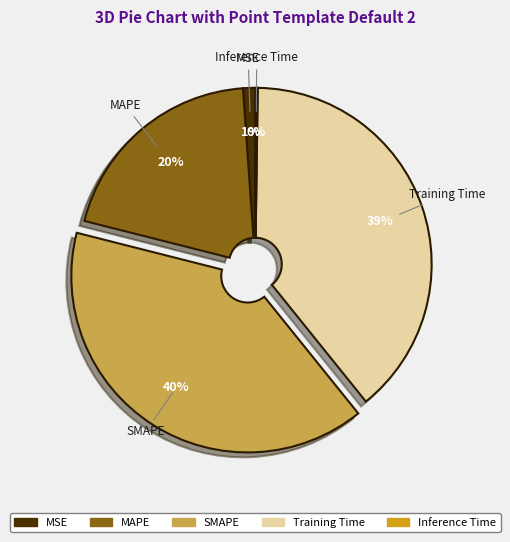

Which slice is the largest?

SMAPE